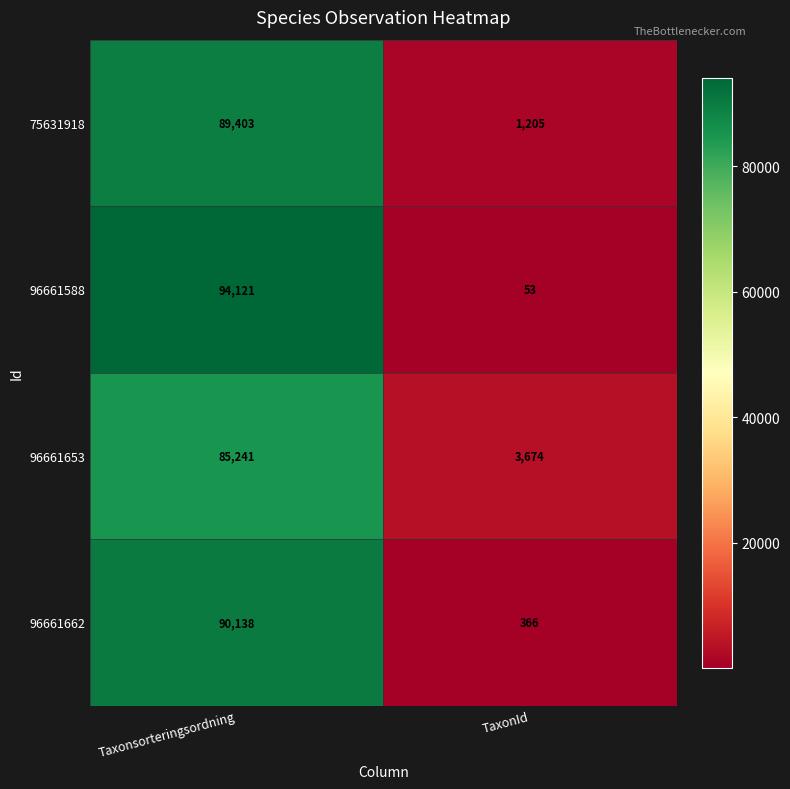

The value of 75631918 at TaxonId is 1205. True or false?

True